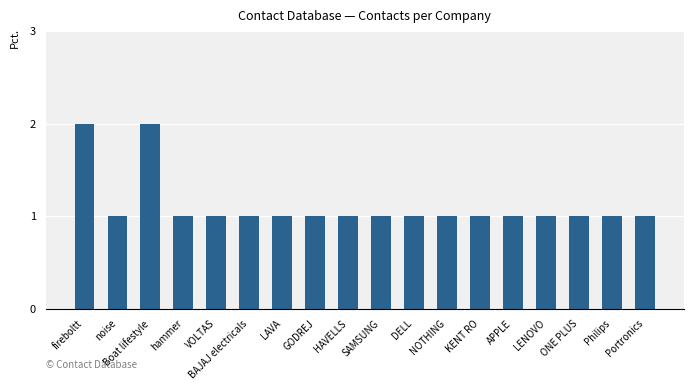

What is the ratio of the value at noise to the value at SAMSUNG?

1.0